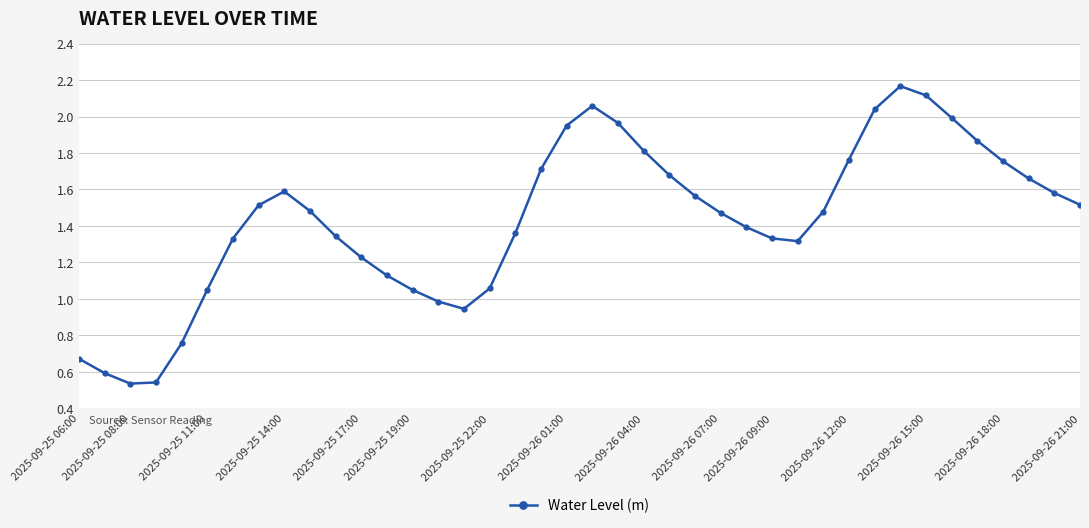

Count the number of data series in this chart.

1